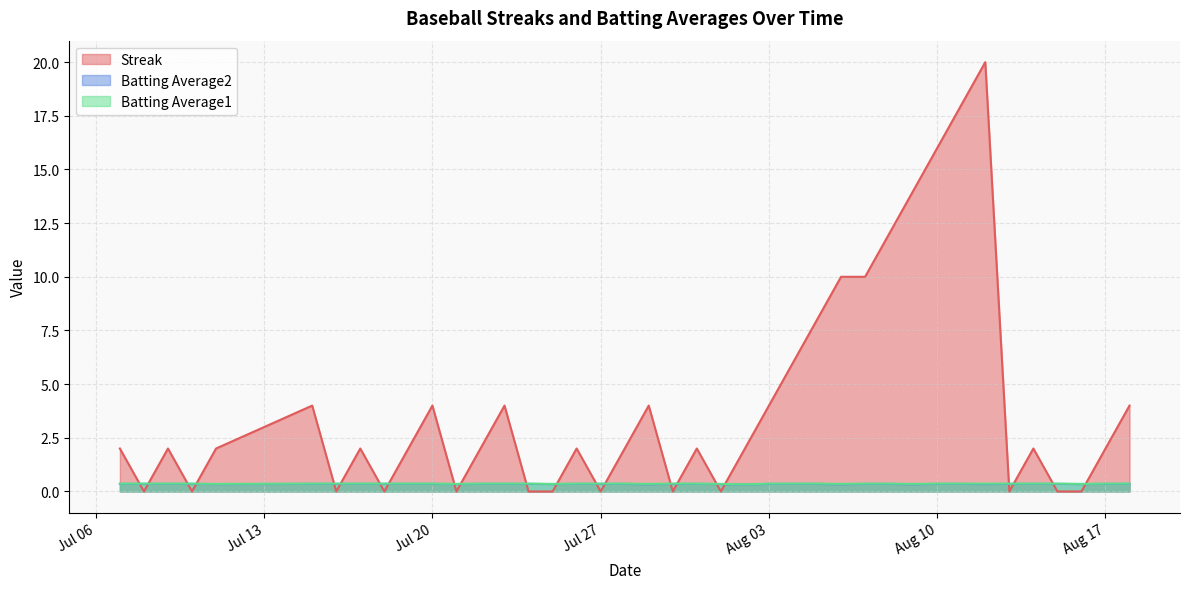

What is the average value of the Batting Average2 series?

0.3